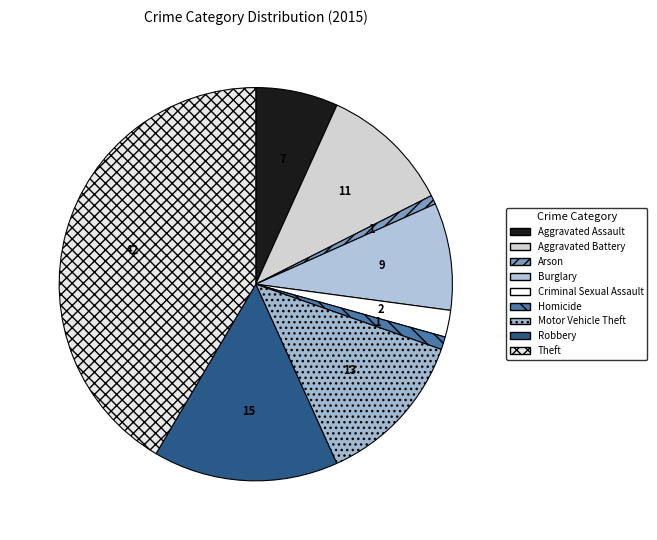

Is there a majority slice in this chart?

No